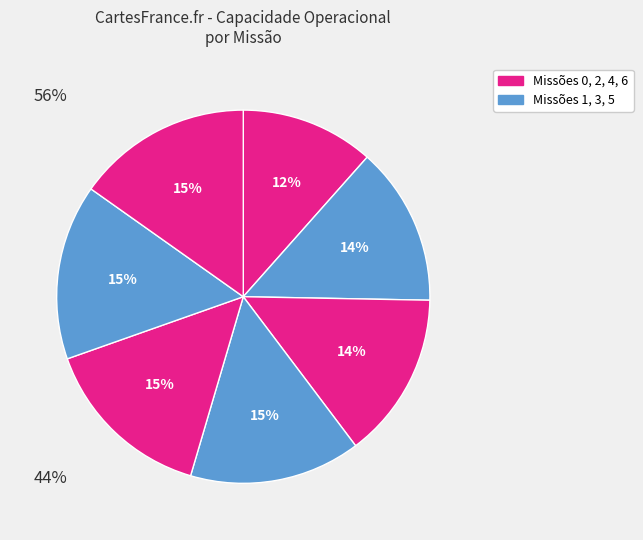

How many segments does this pie chart have?

7